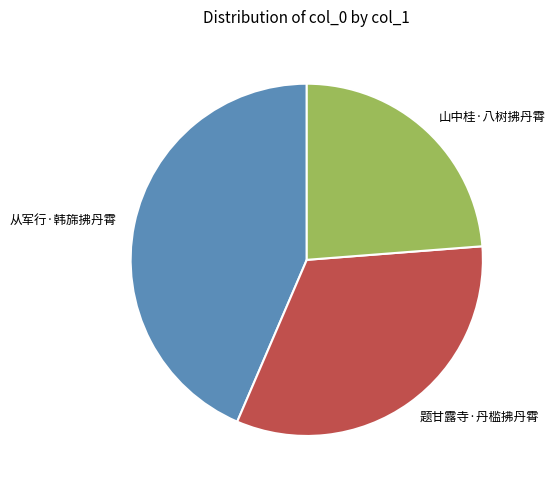

Rank the categories by value from highest to lowest.

从军行·韩旆拂丹霄, 题甘露寺·丹槛拂丹霄, 山中桂·八树拂丹霄